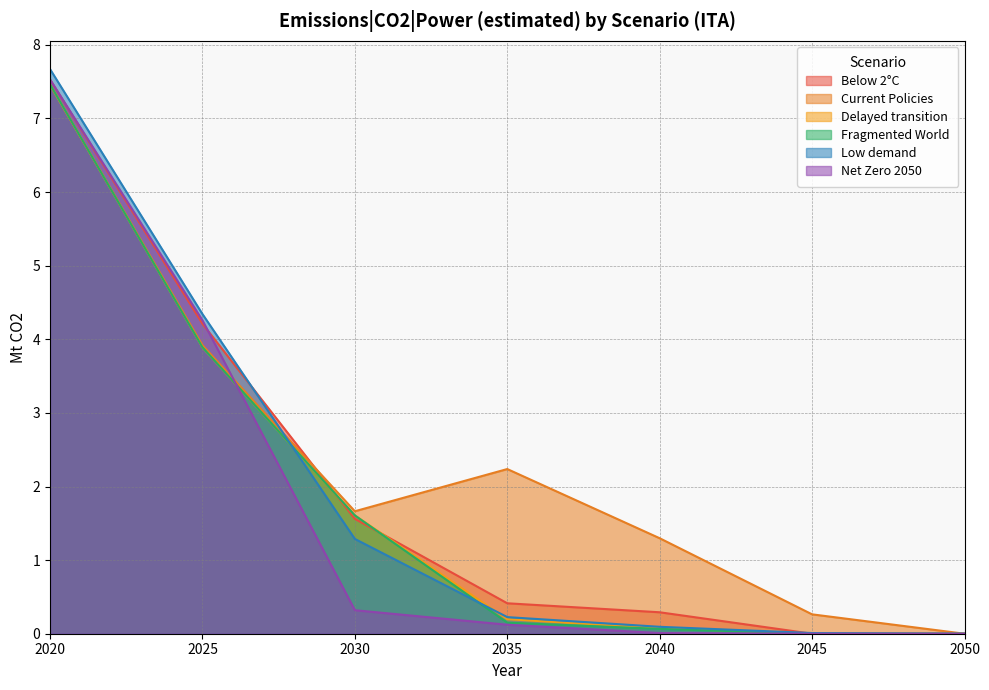

Reading left to right, list all the values displayed in this chart.

Below 2°C: 7.5	4.2	1.6	0.4	0.3	0.0	0.0
Current Policies: 7.5	3.9	1.7	2.2	1.3	0.3	0.0
Delayed transition: 7.5	3.9	1.6	0.2	0.1	0.0	0.0
Fragmented World: 7.5	3.9	1.6	0.2	0.1	0.0	0.0
Low demand: 7.7	4.3	1.3	0.2	0.1	0.0	0.0
Net Zero 2050: 7.5	4.3	0.3	0.1	0.0	0.0	0.0